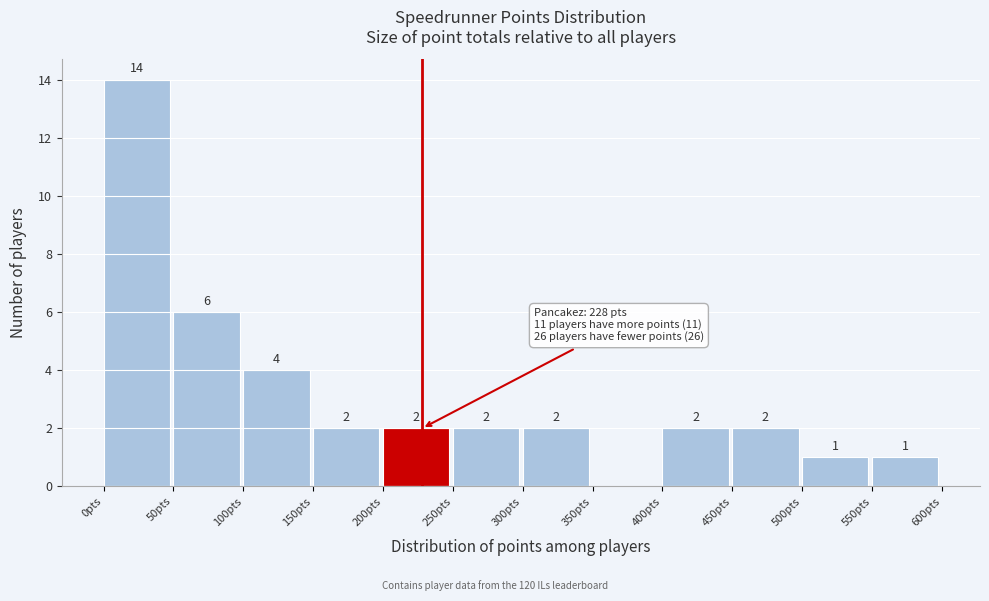

Which range on the x-axis has the tallest bar?

0 to 50